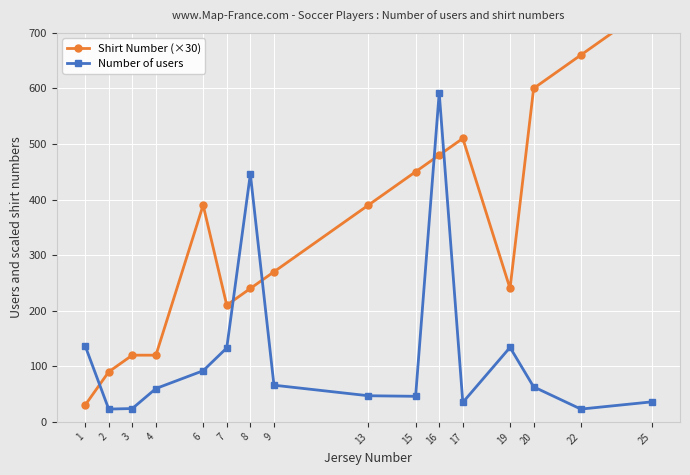

True or false: Shirt Number (×30) and Number of users intersect in this chart.

True